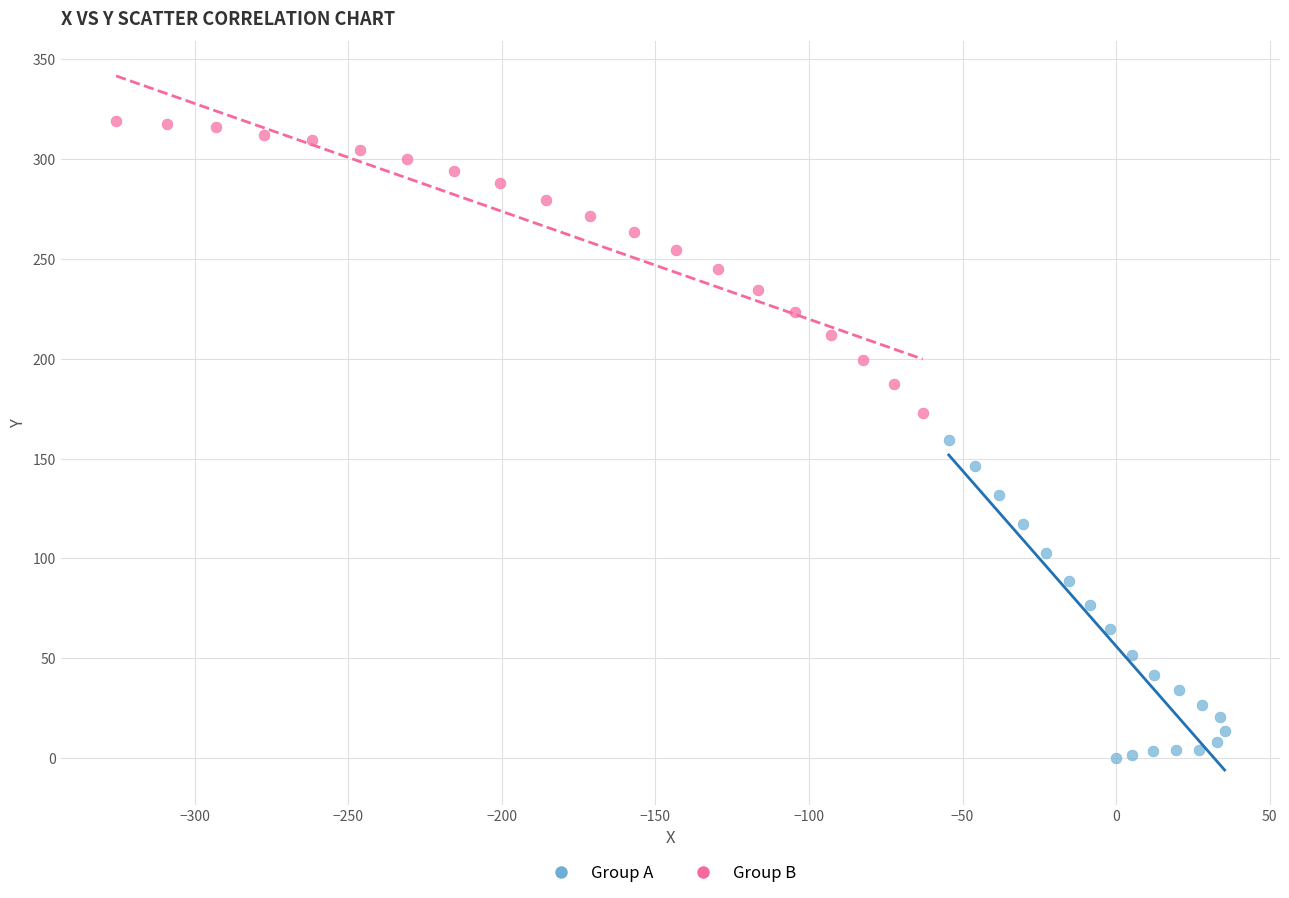

Which series has the widest spread of Y values?

Group A